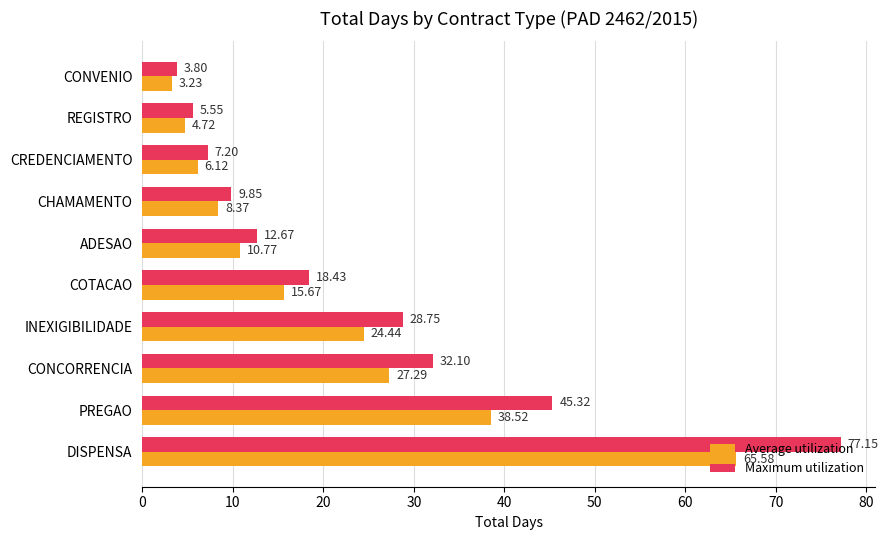

List the series in order of their overall mean, lowest first.

Average utilization, Maximum utilization